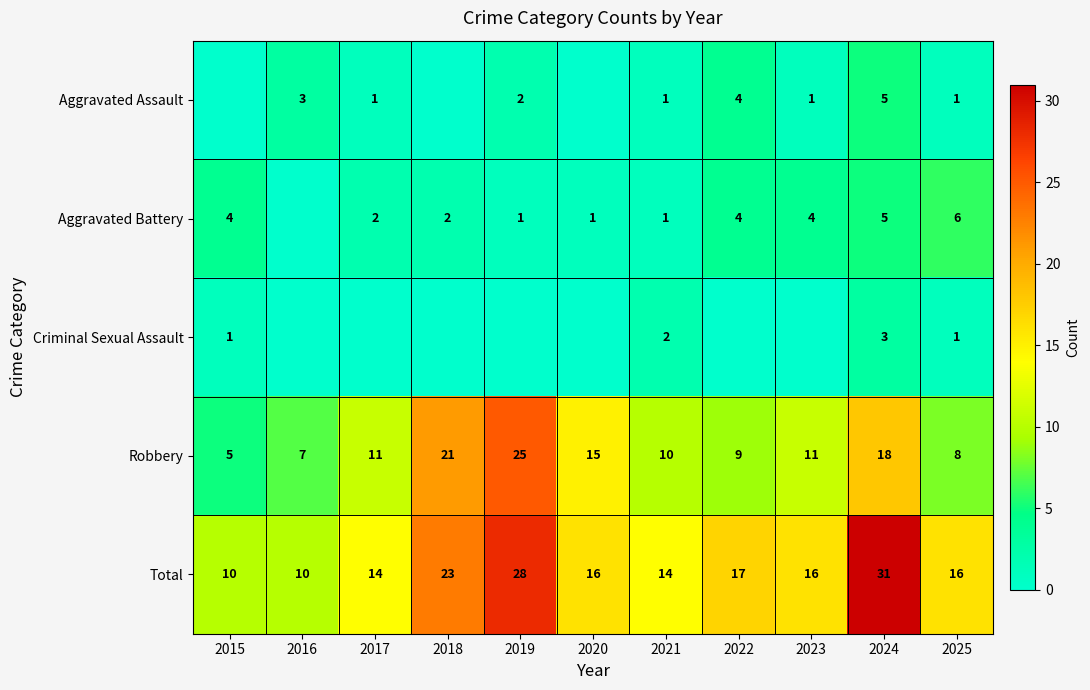

Is the value of Aggravated Battery at 2019 greater than the value of Total at 2021?

No